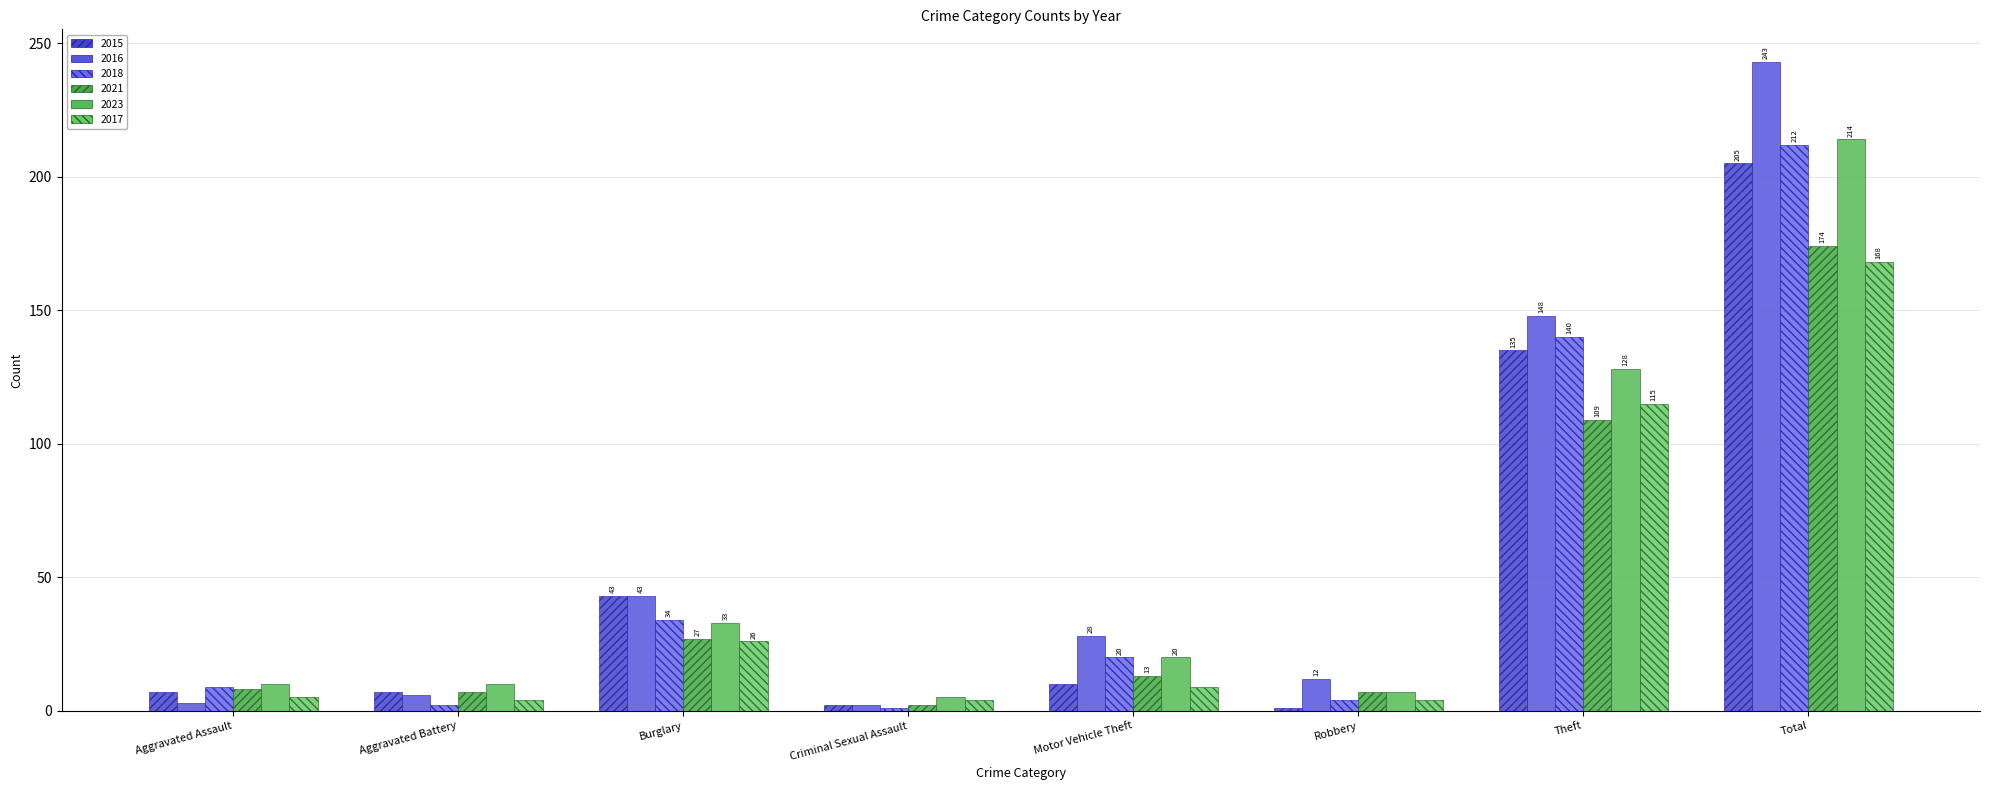

What is the spread (max minus min) of values at Burglary?

17